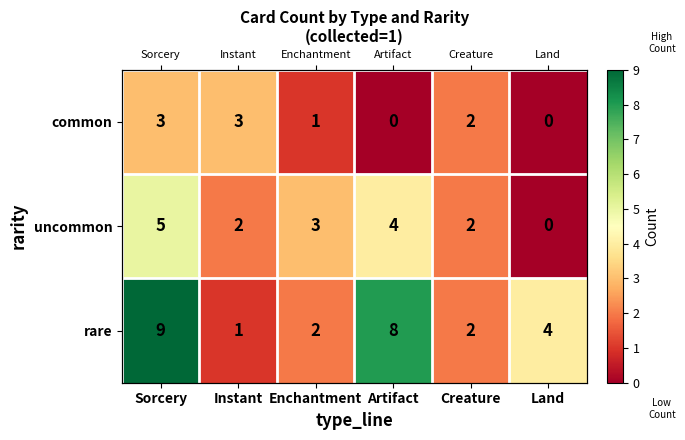

Where does the rare series first go above 4?

Sorcery